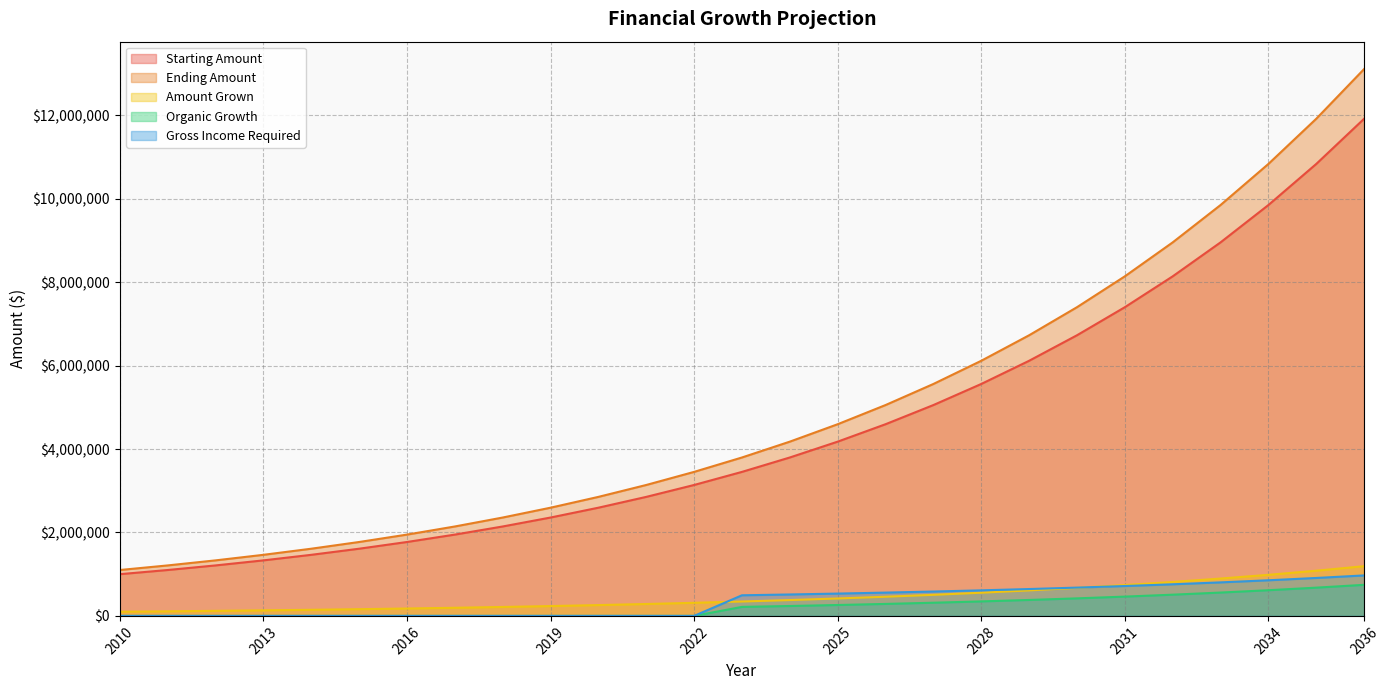

Reading left to right, what are all the values shown in this chart?

Starting Amount: 2010=1000000.0	2011=1100000.0	2012=1210000.0	2013=1331000.0	2014=1464100.0	2015=1610510.0	2016=1771561.0	2017=1948717.1	2018=2143588.8	2019=2357947.7	2020=2593742.5	2021=2853116.7	2022=3138428.4	2023=3452271.2	2024=3797498.3	2025=4177248.2	2026=4594973.0	2027=5054470.3	2028=5559917.3	2029=6115909.0	2030=6727499.9	2031=7400249.9	2032=8140274.9	2033=8954302.4	2034=9849732.7	2035=10834705.9	2036=11918176.5
Ending Amount: 2010=1100000.0	2011=1210000.0	2012=1331000.0	2013=1464100.0	2014=1610510.0	2015=1771561.0	2016=1948717.1	2017=2143588.8	2018=2357947.7	2019=2593742.5	2020=2853116.7	2021=3138428.4	2022=3452271.2	2023=3797498.3	2024=4177248.2	2025=4594973.0	2026=5054470.3	2027=5559917.3	2028=6115909.0	2029=6727499.9	2030=7400249.9	2031=8140274.9	2032=8954302.4	2033=9849732.7	2034=10834705.9	2035=11918176.5	2036=13109994.2
Amount Grown: 2010=100000.0	2011=110000.0	2012=121000.0	2013=133100.0	2014=146410.0	2015=161051.0	2016=177156.1	2017=194871.7	2018=214358.9	2019=235794.8	2020=259374.2	2021=285311.7	2022=313842.8	2023=345227.1	2024=379749.8	2025=417724.8	2026=459497.3	2027=505447.0	2028=555991.7	2029=611590.9	2030=672750.0	2031=740025.0	2032=814027.5	2033=895430.2	2034=984973.3	2035=1083470.6	2036=1191817.7
Organic Growth: 2010=0.0	2011=0.0	2012=0.0	2013=0.0	2014=0.0	2015=0.0	2016=0.0	2017=0.0	2018=0.0	2019=0.0	2020=0.0	2021=0.0	2022=0.0	2023=215767.0	2024=237343.6	2025=261078.0	2026=287185.8	2027=315904.4	2028=347494.8	2029=382244.3	2030=420468.7	2031=462515.6	2032=508767.2	2033=559643.9	2034=615608.3	2035=677169.1	2036=744886.0
Gross Income Required: 2010=0.0	2011=0.0	2012=0.0	2013=0.0	2014=0.0	2015=0.0	2016=0.0	2017=0.0	2018=0.0	2019=0.0	2020=0.0	2021=0.0	2022=0.0	2023=494190.3	2024=513609.3	2025=534970.2	2026=558467.2	2027=584314.0	2028=612745.3	2029=644019.9	2030=678421.9	2031=716264.1	2032=757890.5	2033=803679.5	2034=854047.5	2035=909452.2	2036=970397.4